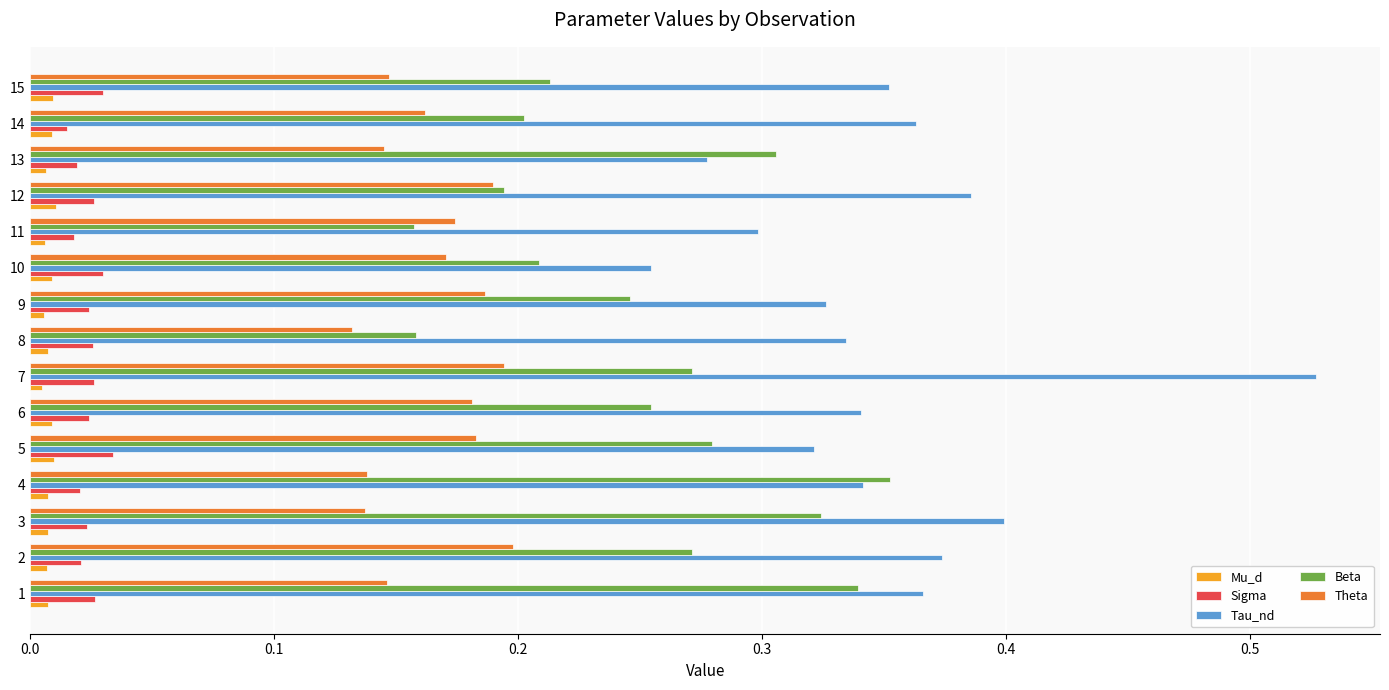

Rank the series by their maximum value, from lowest to highest.

Mu_d, Sigma, Theta, Beta, Tau_nd